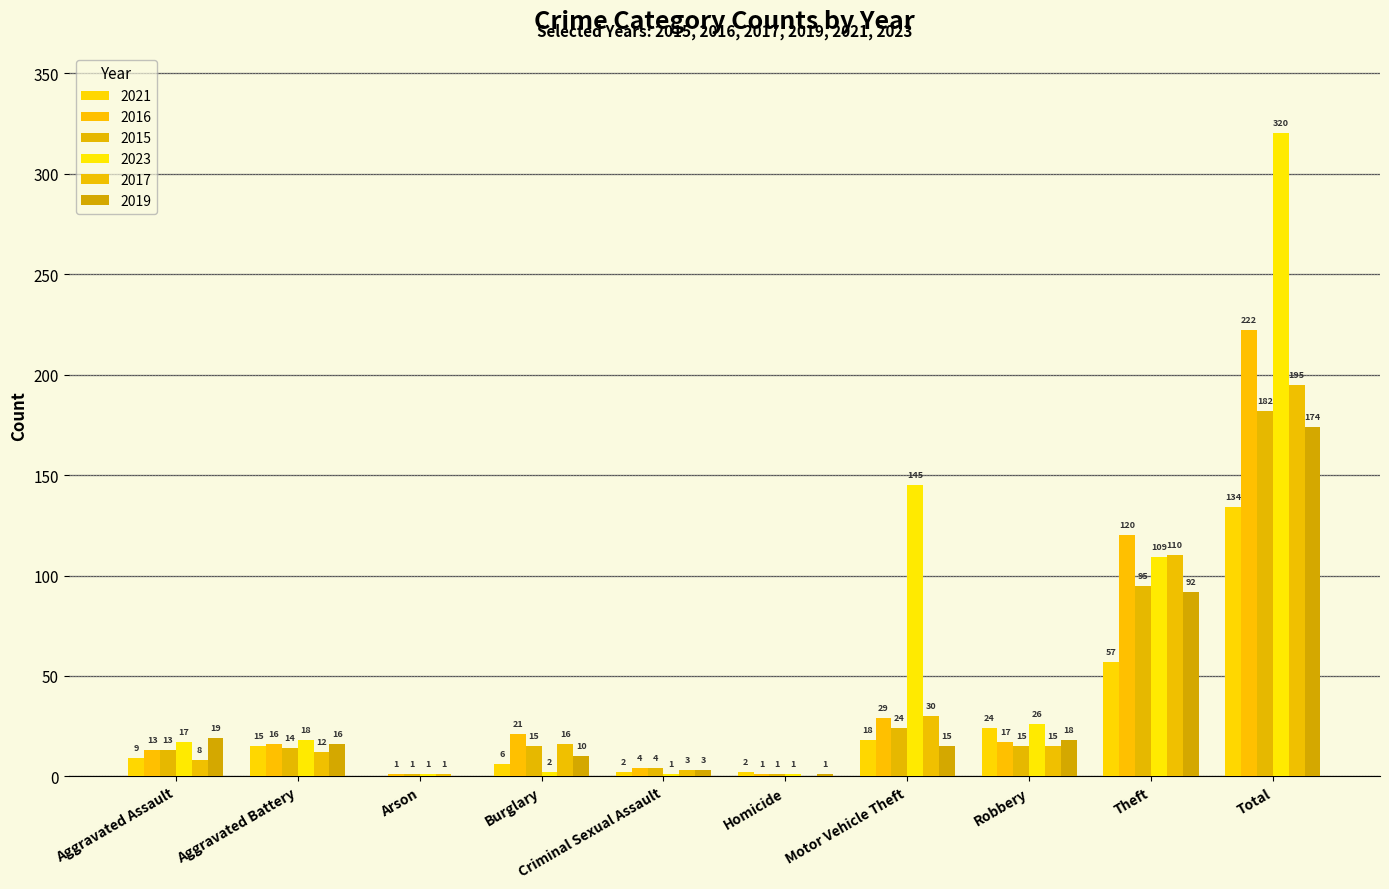

Is it true that 2023 equals 1 at Burglary?

False